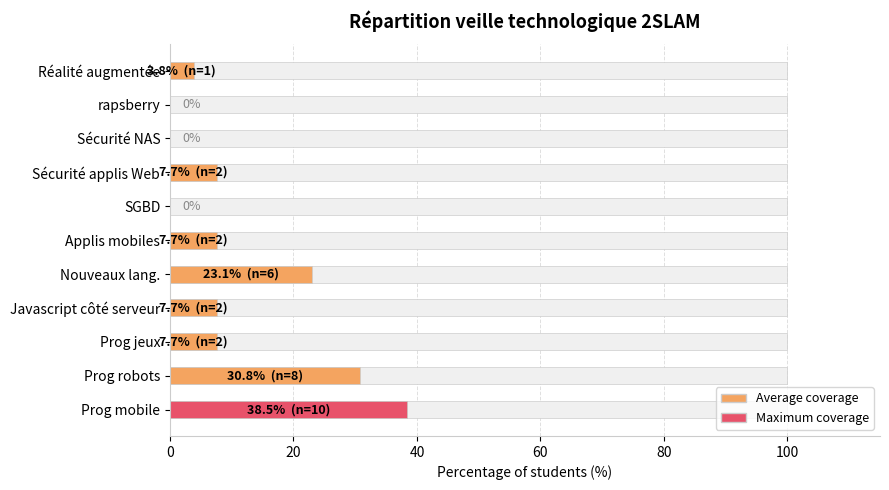

Are the bars grouped side by side (vs. stacked)?

No